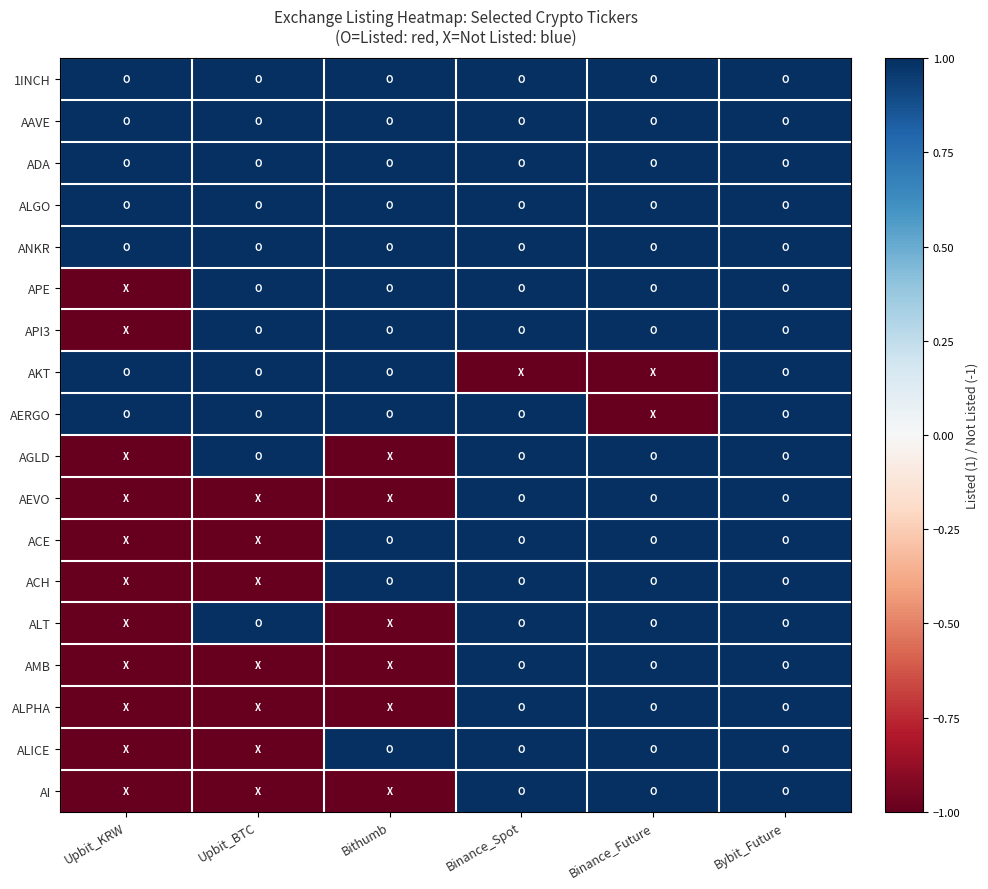

Reading right to left, what are all the values shown in this chart?

1INCH: Bybit_Future=1	Binance_Future=1	Binance_Spot=1	Bithumb=1	Upbit_BTC=1	Upbit_KRW=1
AAVE: Bybit_Future=1	Binance_Future=1	Binance_Spot=1	Bithumb=1	Upbit_BTC=1	Upbit_KRW=1
ADA: Bybit_Future=1	Binance_Future=1	Binance_Spot=1	Bithumb=1	Upbit_BTC=1	Upbit_KRW=1
ALGO: Bybit_Future=1	Binance_Future=1	Binance_Spot=1	Bithumb=1	Upbit_BTC=1	Upbit_KRW=1
ANKR: Bybit_Future=1	Binance_Future=1	Binance_Spot=1	Bithumb=1	Upbit_BTC=1	Upbit_KRW=1
APE: Bybit_Future=1	Binance_Future=1	Binance_Spot=1	Bithumb=1	Upbit_BTC=1	Upbit_KRW=-1
API3: Bybit_Future=1	Binance_Future=1	Binance_Spot=1	Bithumb=1	Upbit_BTC=1	Upbit_KRW=-1
AKT: Bybit_Future=1	Binance_Future=-1	Binance_Spot=-1	Bithumb=1	Upbit_BTC=1	Upbit_KRW=1
AERGO: Bybit_Future=1	Binance_Future=-1	Binance_Spot=1	Bithumb=1	Upbit_BTC=1	Upbit_KRW=1
AGLD: Bybit_Future=1	Binance_Future=1	Binance_Spot=1	Bithumb=-1	Upbit_BTC=1	Upbit_KRW=-1
AEVO: Bybit_Future=1	Binance_Future=1	Binance_Spot=1	Bithumb=-1	Upbit_BTC=-1	Upbit_KRW=-1
ACE: Bybit_Future=1	Binance_Future=1	Binance_Spot=1	Bithumb=1	Upbit_BTC=-1	Upbit_KRW=-1
ACH: Bybit_Future=1	Binance_Future=1	Binance_Spot=1	Bithumb=1	Upbit_BTC=-1	Upbit_KRW=-1
ALT: Bybit_Future=1	Binance_Future=1	Binance_Spot=1	Bithumb=-1	Upbit_BTC=1	Upbit_KRW=-1
AMB: Bybit_Future=1	Binance_Future=1	Binance_Spot=1	Bithumb=-1	Upbit_BTC=-1	Upbit_KRW=-1
ALPHA: Bybit_Future=1	Binance_Future=1	Binance_Spot=1	Bithumb=-1	Upbit_BTC=-1	Upbit_KRW=-1
ALICE: Bybit_Future=1	Binance_Future=1	Binance_Spot=1	Bithumb=1	Upbit_BTC=-1	Upbit_KRW=-1
AI: Bybit_Future=1	Binance_Future=1	Binance_Spot=1	Bithumb=-1	Upbit_BTC=-1	Upbit_KRW=-1